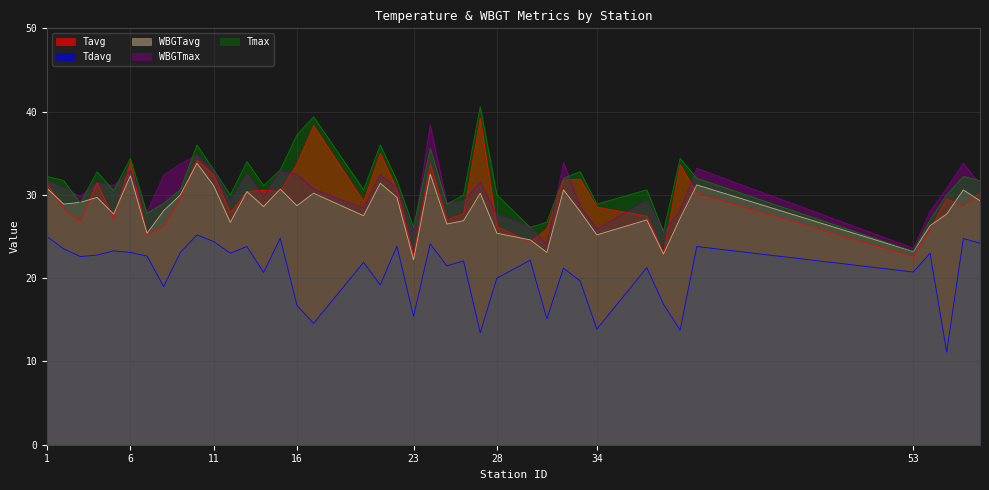

Where do WBGTavg and Tavg first cross each other?

1 and 2